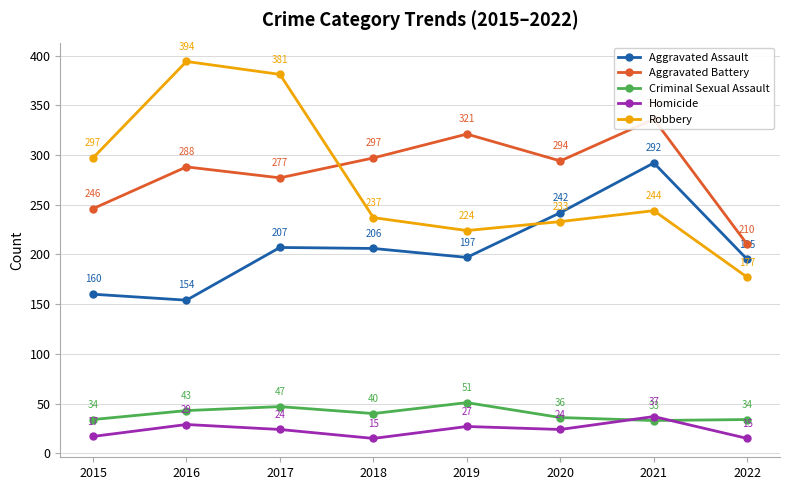

Where does the Aggravated Battery series first go above 294?

2018